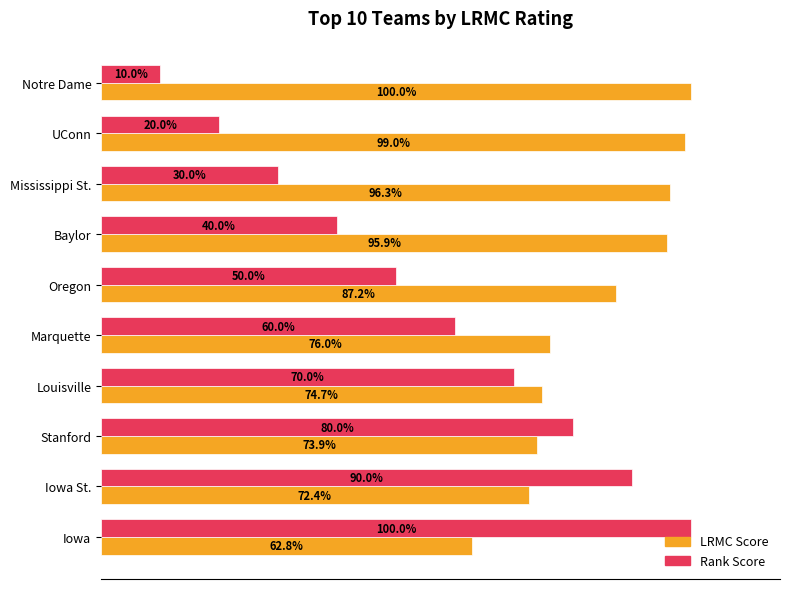

Is the value of Rank Score at Mississippi St. greater than the value of LRMC Score at Mississippi St.?

No